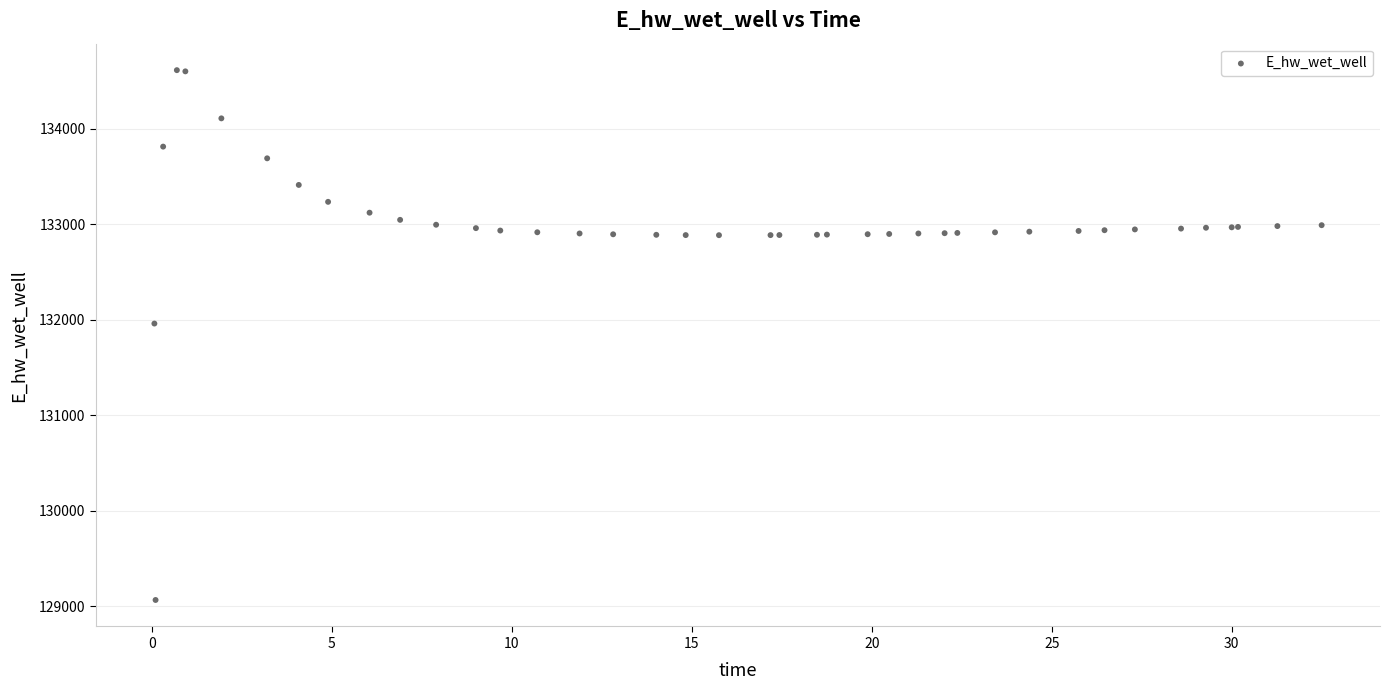

What Y value in the scatter plot is closest to 131837?

131958.1